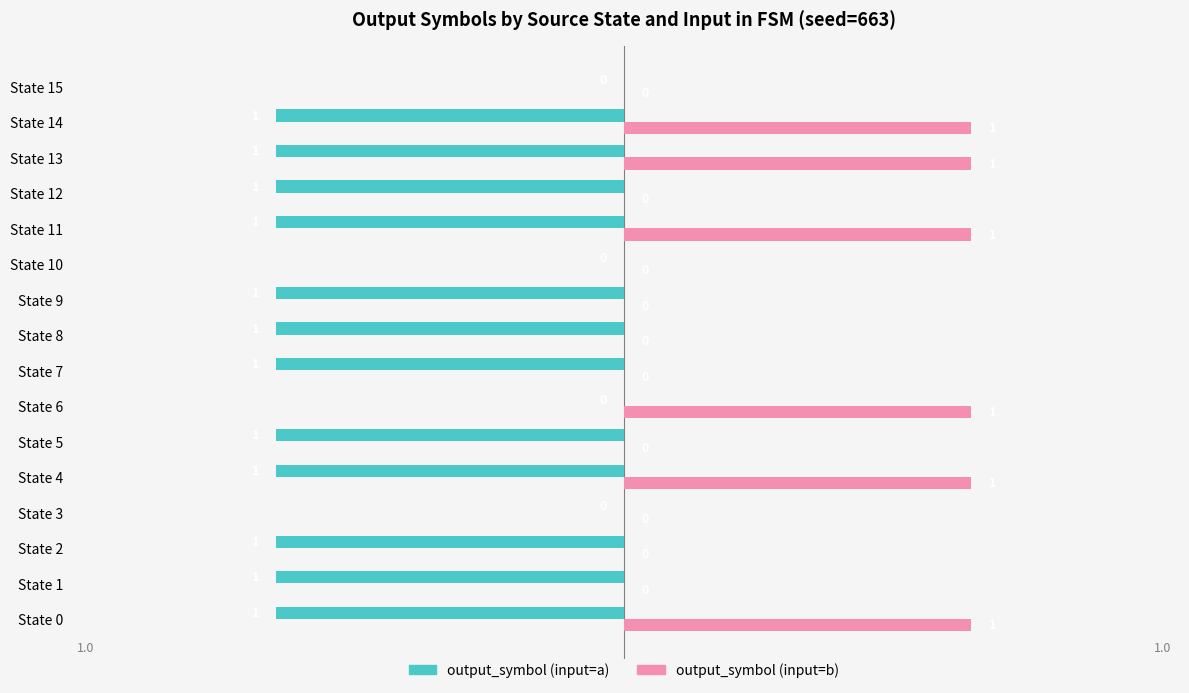

Is it true that output_symbol (input=a) equals -1 at State 2?

True